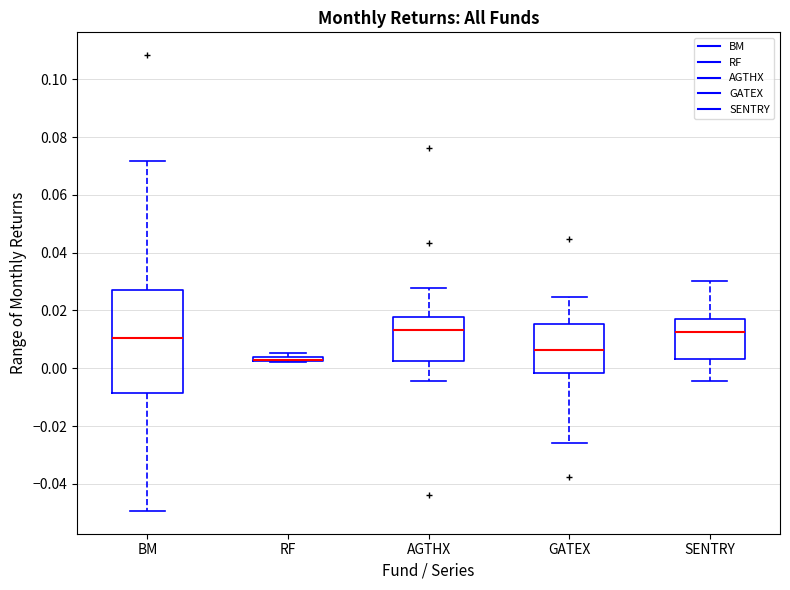

Comparing the boxes themselves (not the whiskers), which one is the tallest?

BM